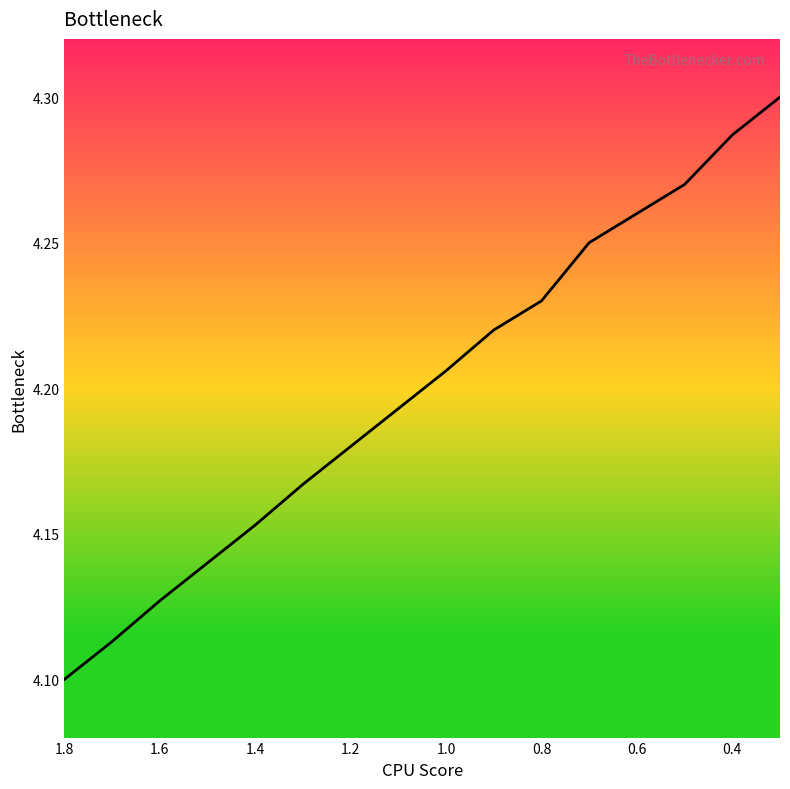

What is the difference between the maximum and minimum values?

0.2